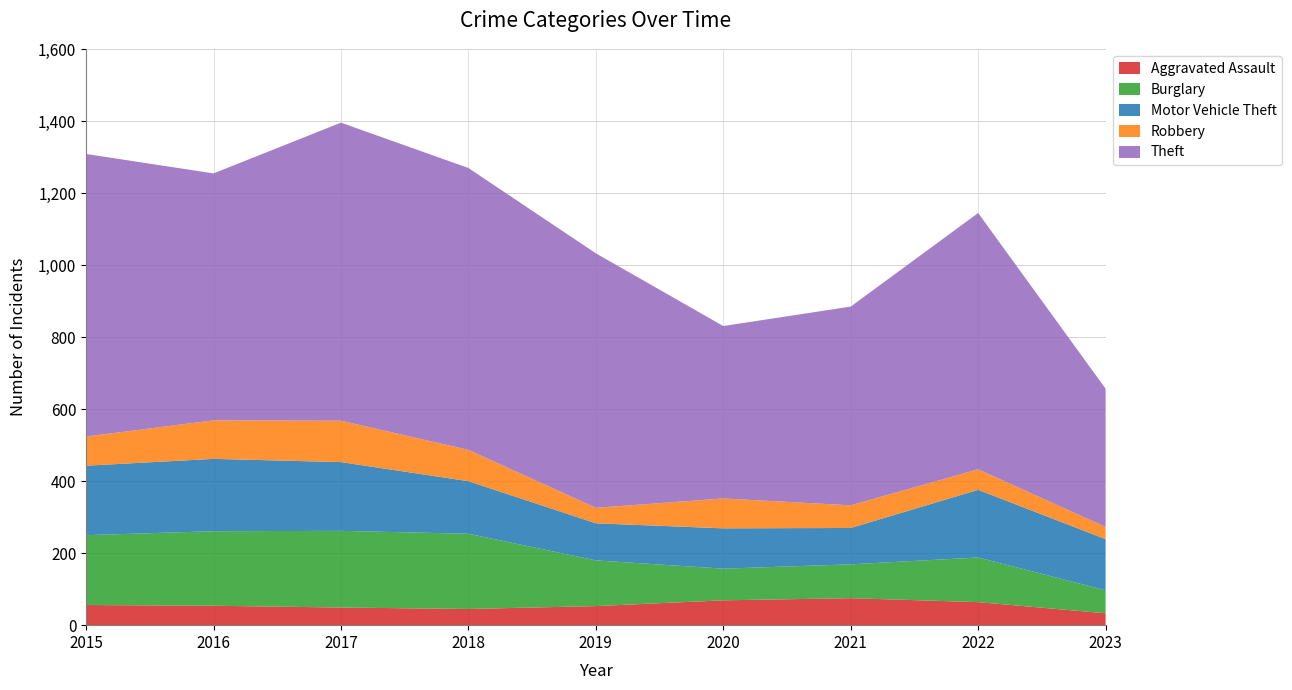

Reading right to left, list all the values displayed in this chart.

Aggravated Assault: 2023=33	2022=64	2021=75	2020=69	2019=53	2018=45	2017=49	2016=54	2015=56
Burglary: 2023=64	2022=124	2021=94	2020=88	2019=127	2018=209	2017=213	2016=207	2015=194
Motor Vehicle Theft: 2023=142	2022=188	2021=101	2020=112	2019=103	2018=146	2017=191	2016=201	2015=193
Robbery: 2023=34	2022=57	2021=63	2020=83	2019=43	2018=87	2017=115	2016=107	2015=81
Theft: 2023=384	2022=712	2021=552	2020=479	2019=707	2018=783	2017=828	2016=686	2015=785